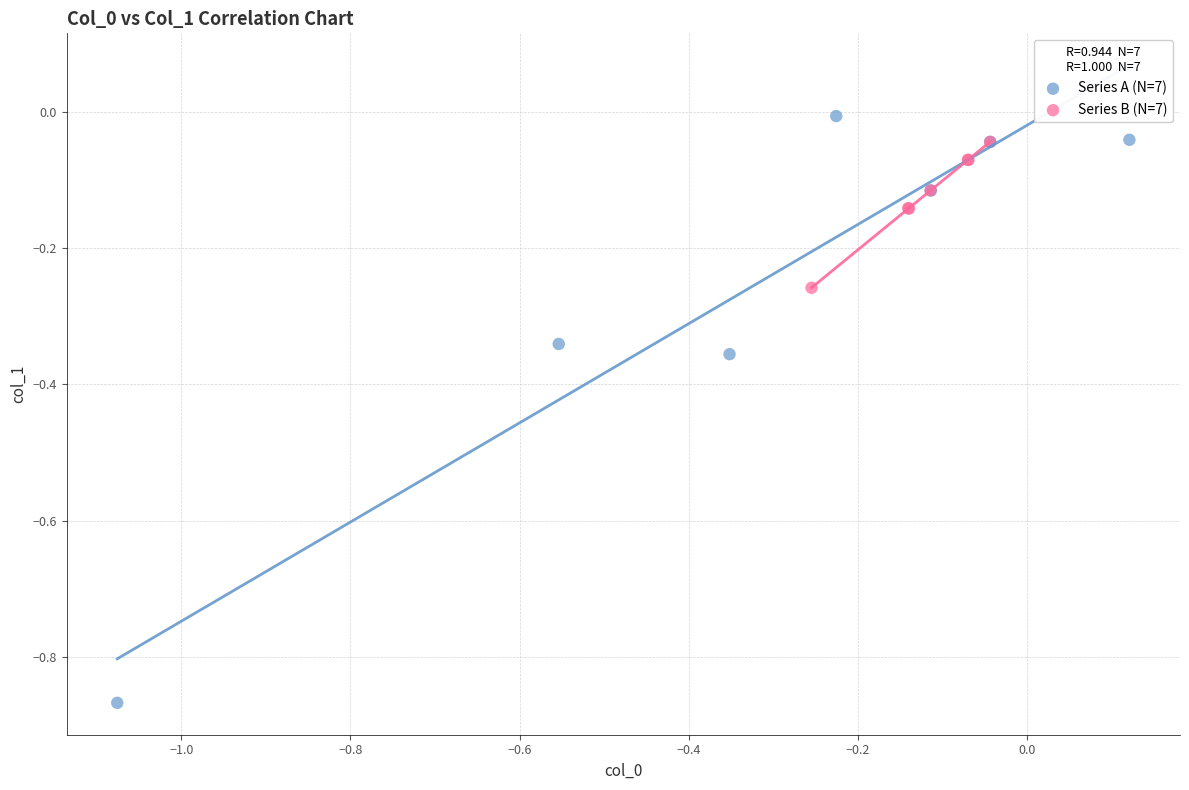

Which series has the largest Y range (max minus min)?

Series A (N=7)